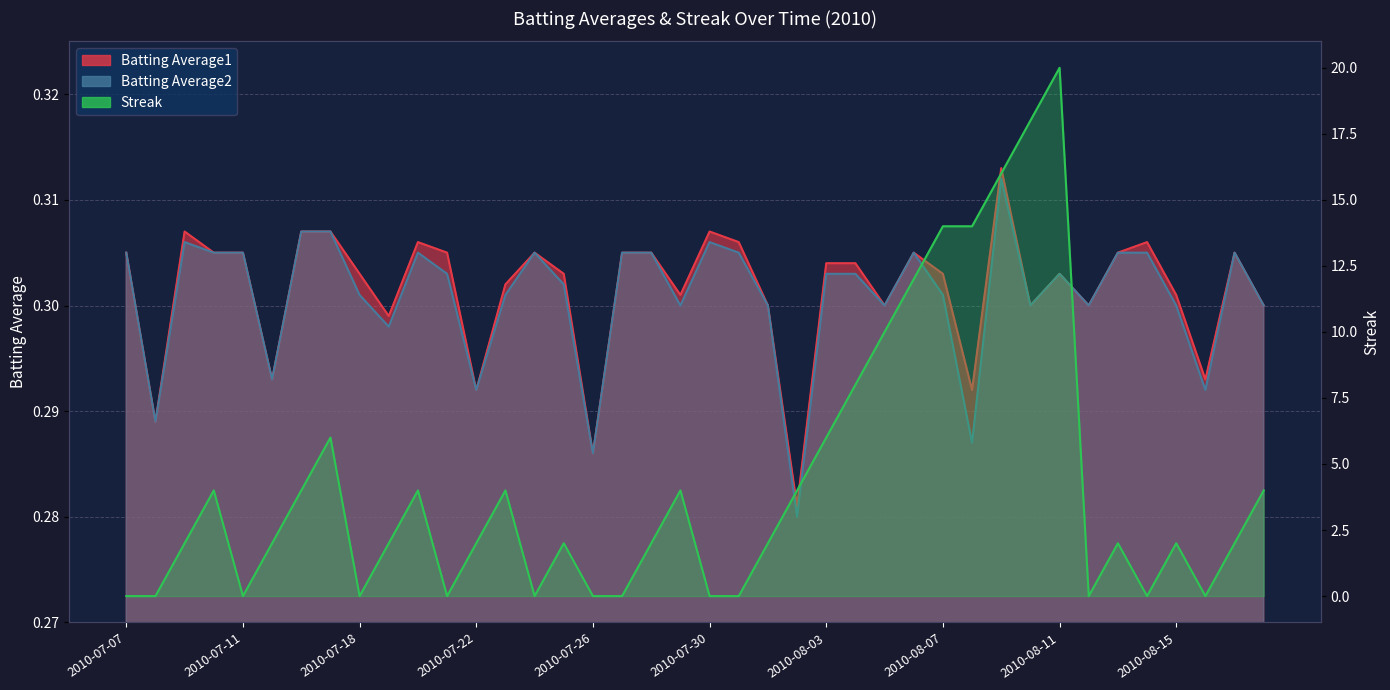

True or false: Batting Average2 has a value of 0.1 at 2010-07-09.

False